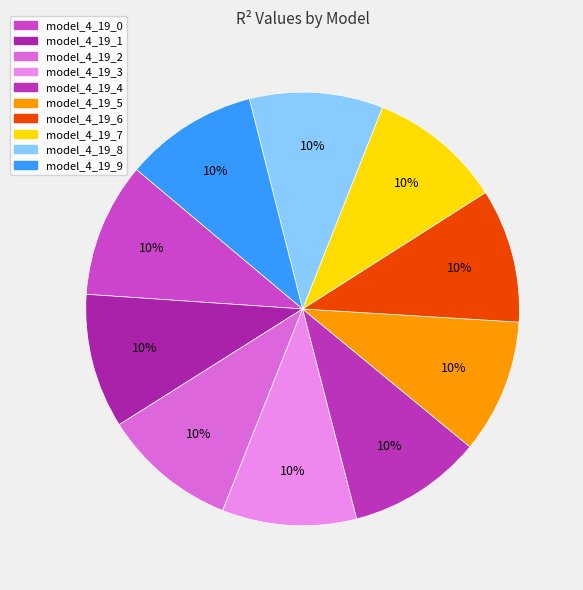

Is it true that model_4_19_2 is 5% of the pie?

False